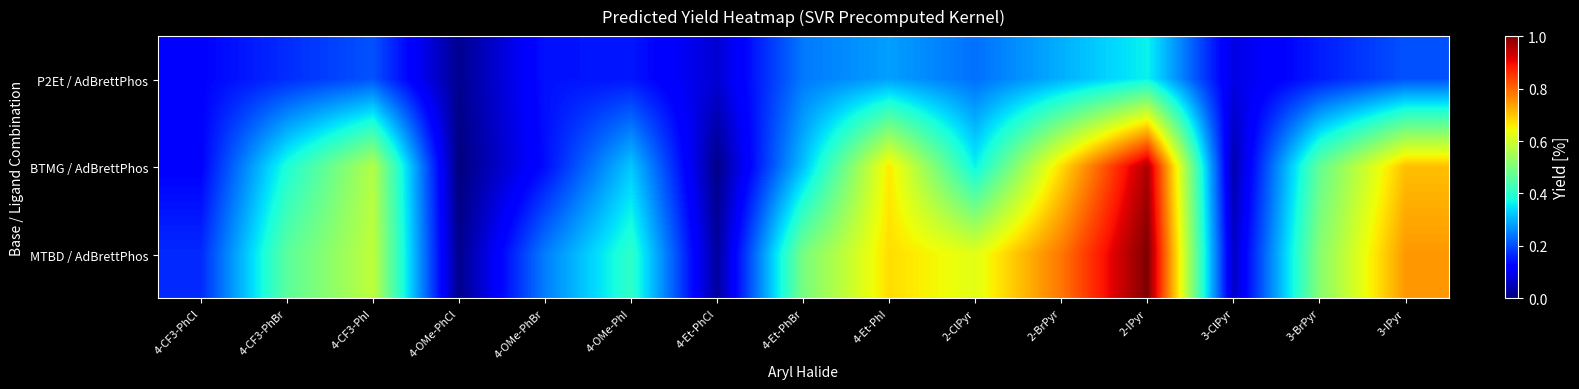

At 4-CF3-PhI, list the series in order from largest to smallest.

MTBD / AdBrettPhos, BTMG / AdBrettPhos, P2Et / AdBrettPhos